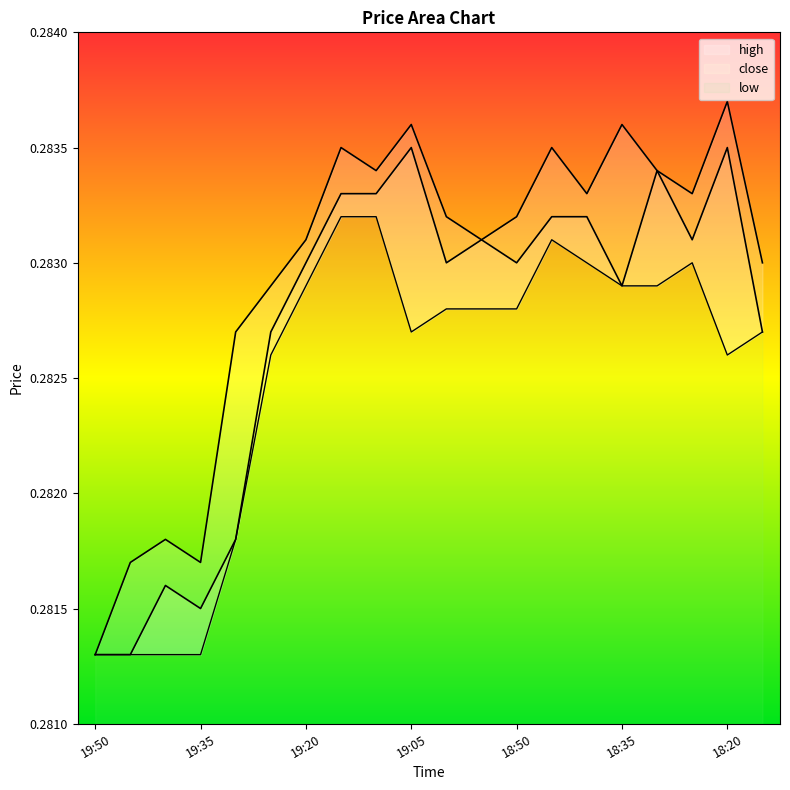

What is the label of the 13th point from the left?

18:50